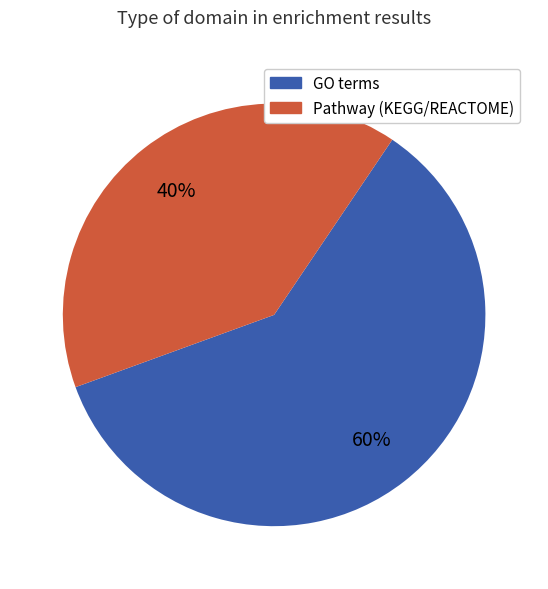

Is there any slice that represents more than half of the pie?

Yes